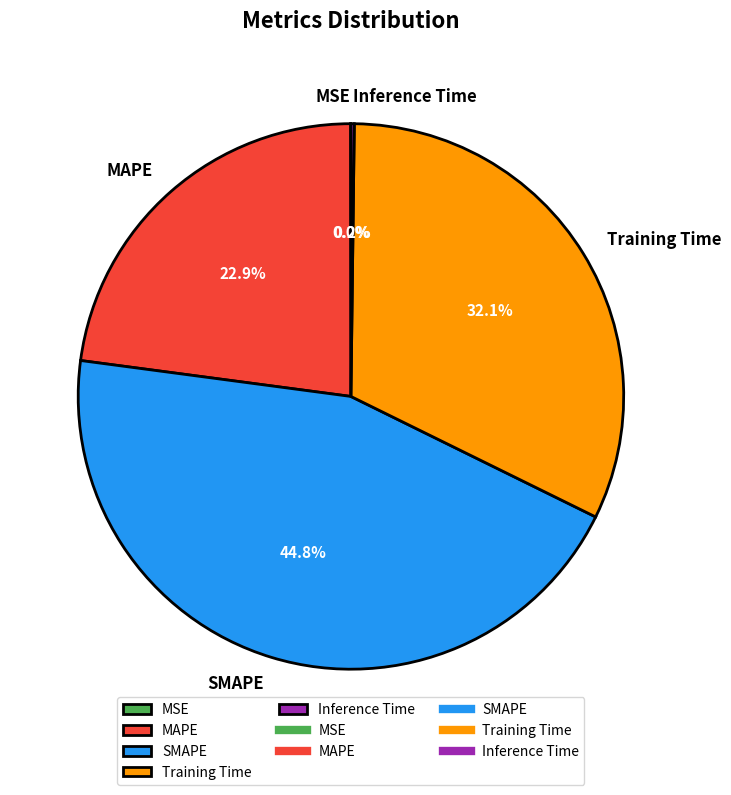

What is the largest slice in the pie chart?

SMAPE